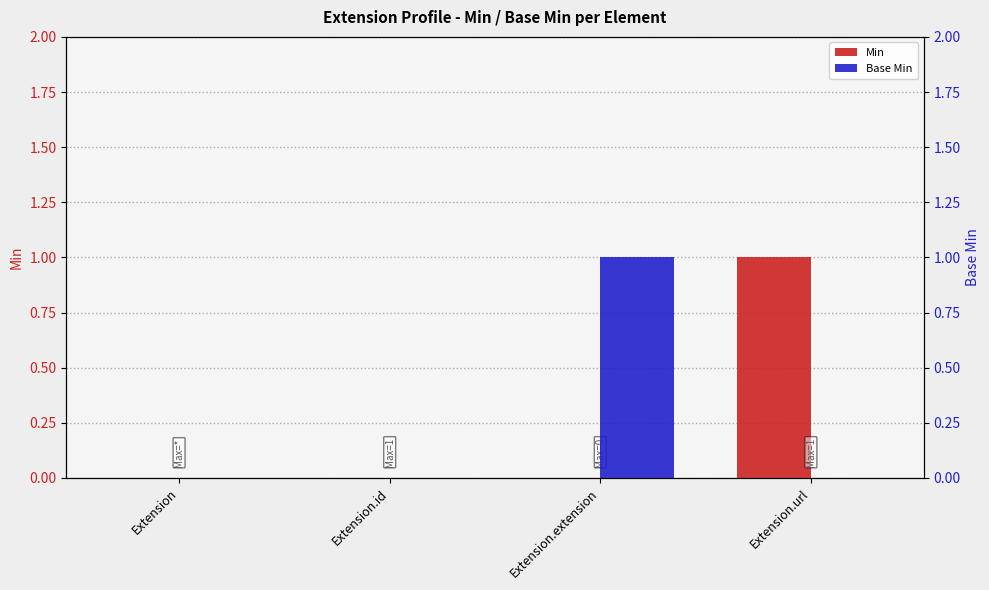

Which has a higher value, Extension.id or Extension?

Extension.id